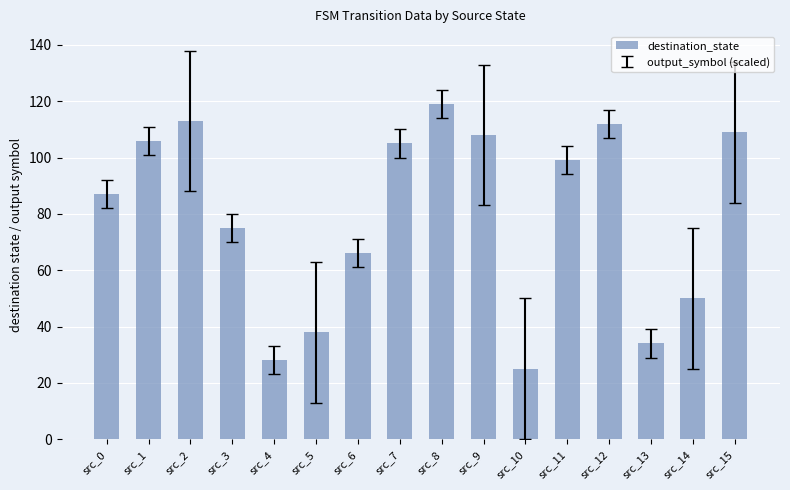

Are the bars grouped side by side (vs. stacked)?

No